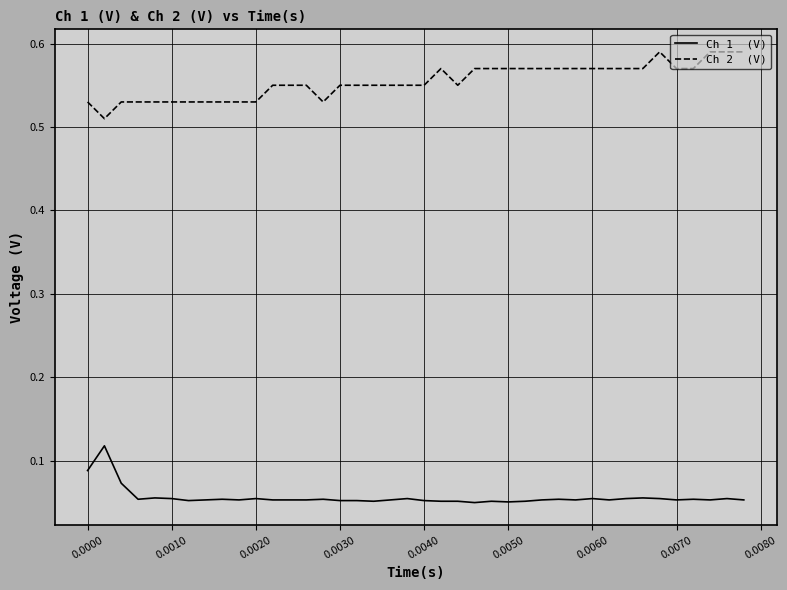

Does the chart have visible grid lines?

Yes